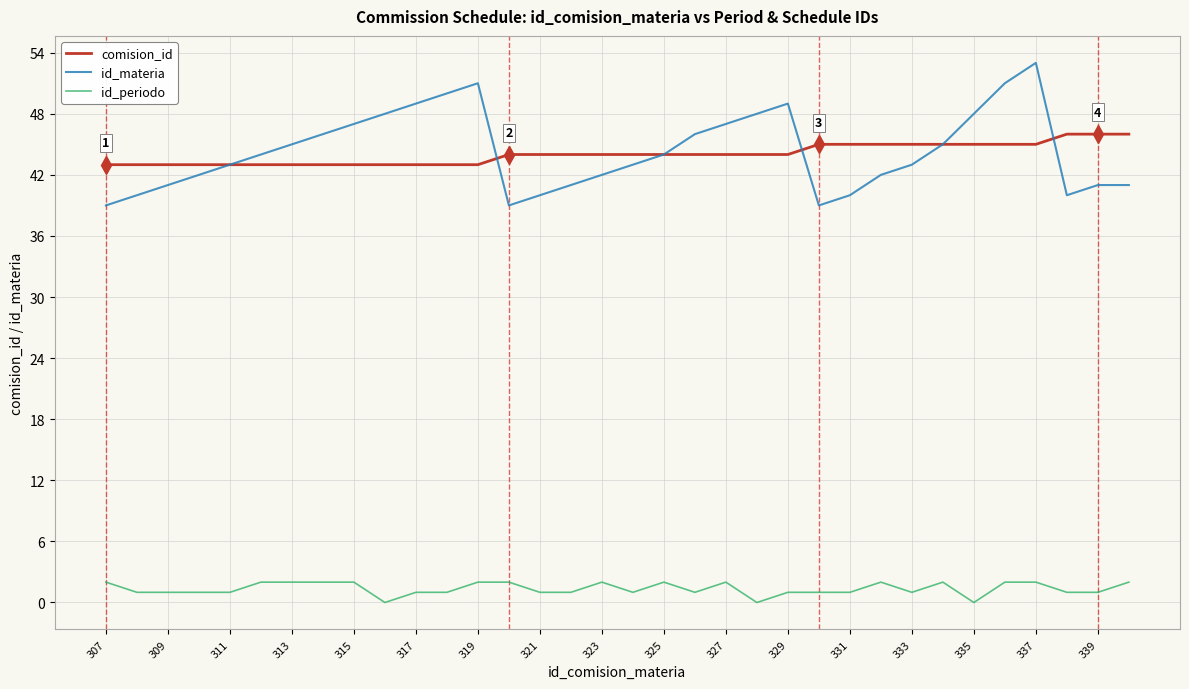

True or false: id_periodo and comision_id intersect in this chart.

False